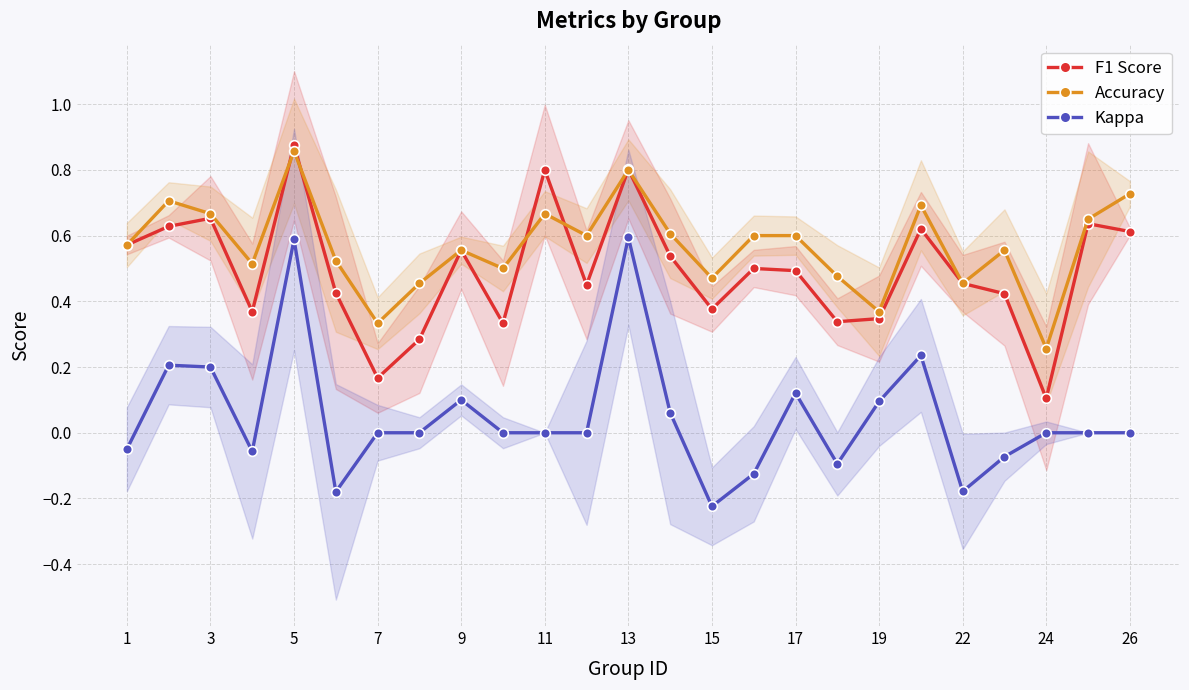

What is the maximum value shown in the chart?

0.9